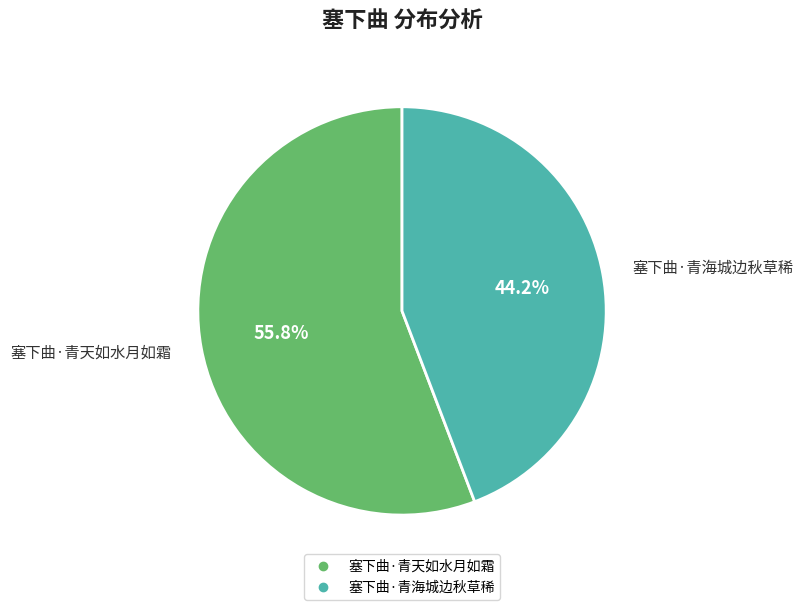

The 塞下曲·青海城边秋草稀 slice represents 44% of the pie. True or false?

True